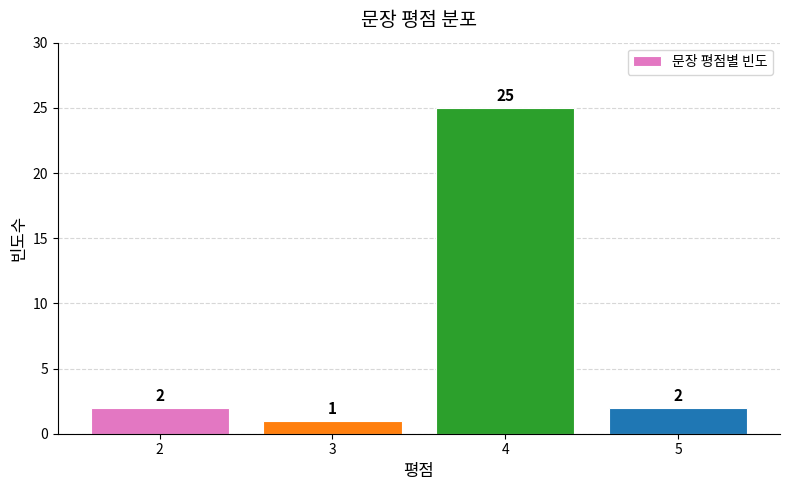

Is it true that the value at 4 is 41?

False